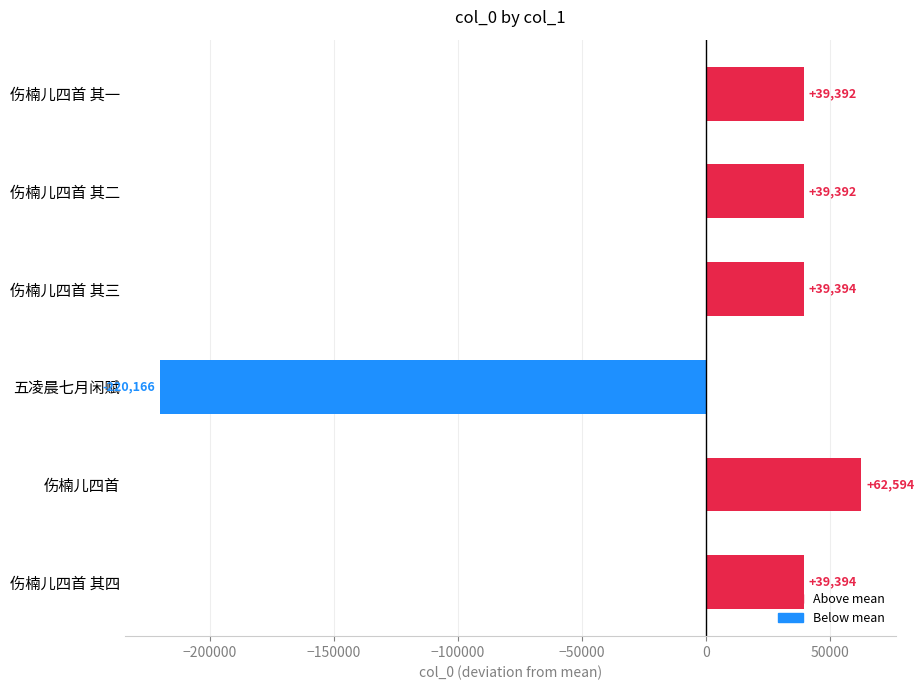

The value at 五凌晨七月闲赋 is -220165.5. True or false?

True